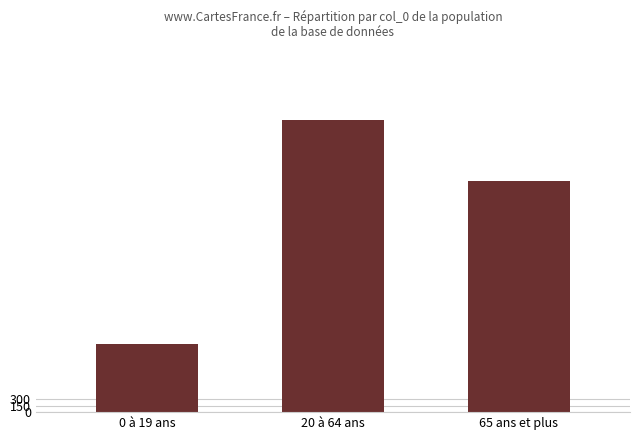

At which label does the data first exceed 5319?

20 à 64 ans